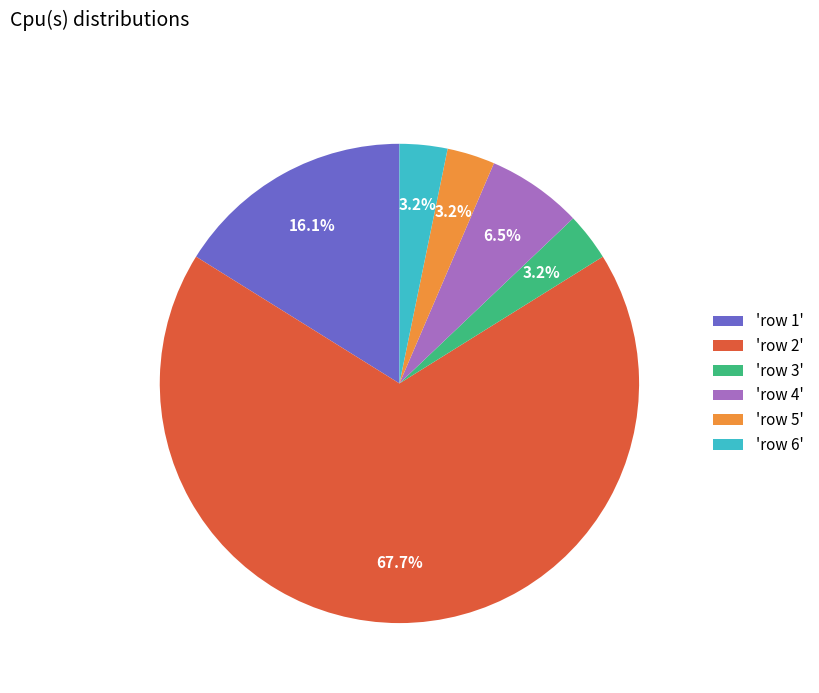

Combined, do 'row 1' and 'row 6' account for over 50%?

No